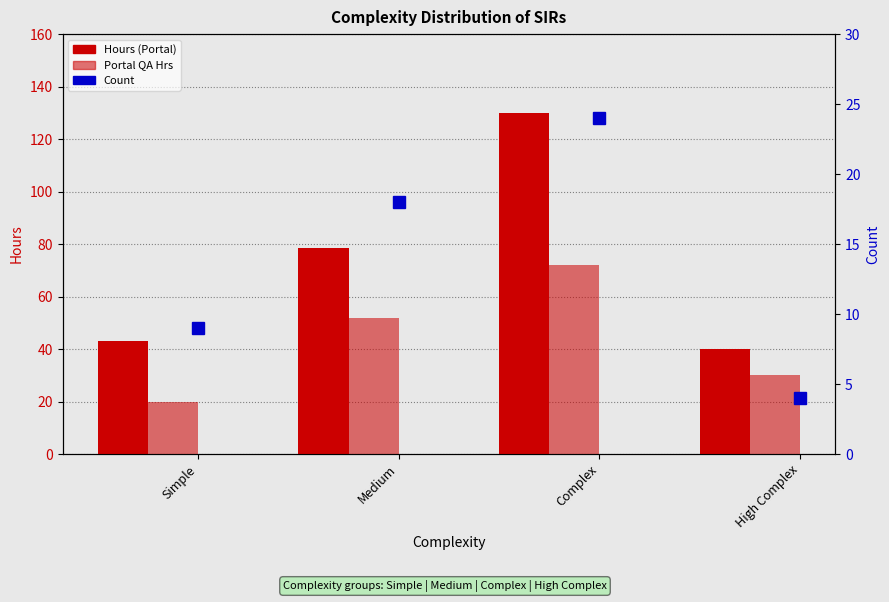

At which category is the sum across all series the highest?

Complex